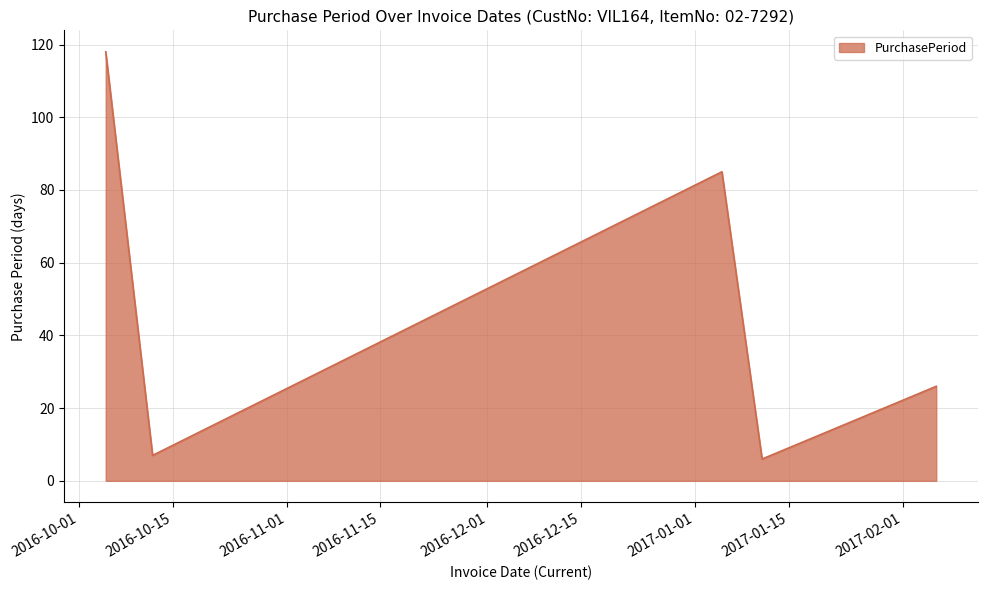

What is the average value?

48